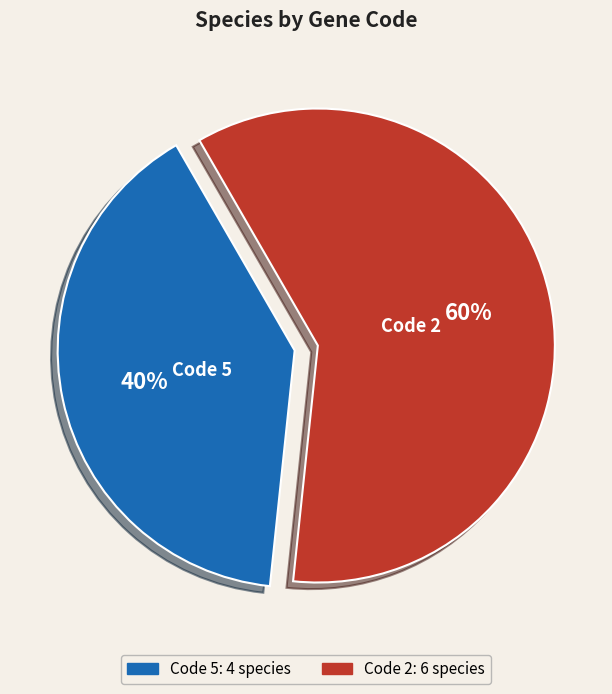

Does any single category account for the majority?

Yes